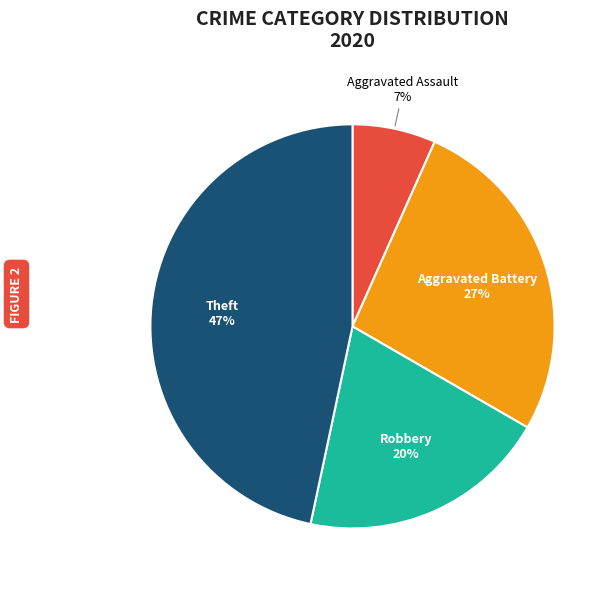

Between Robbery and Theft, which is larger?

Theft